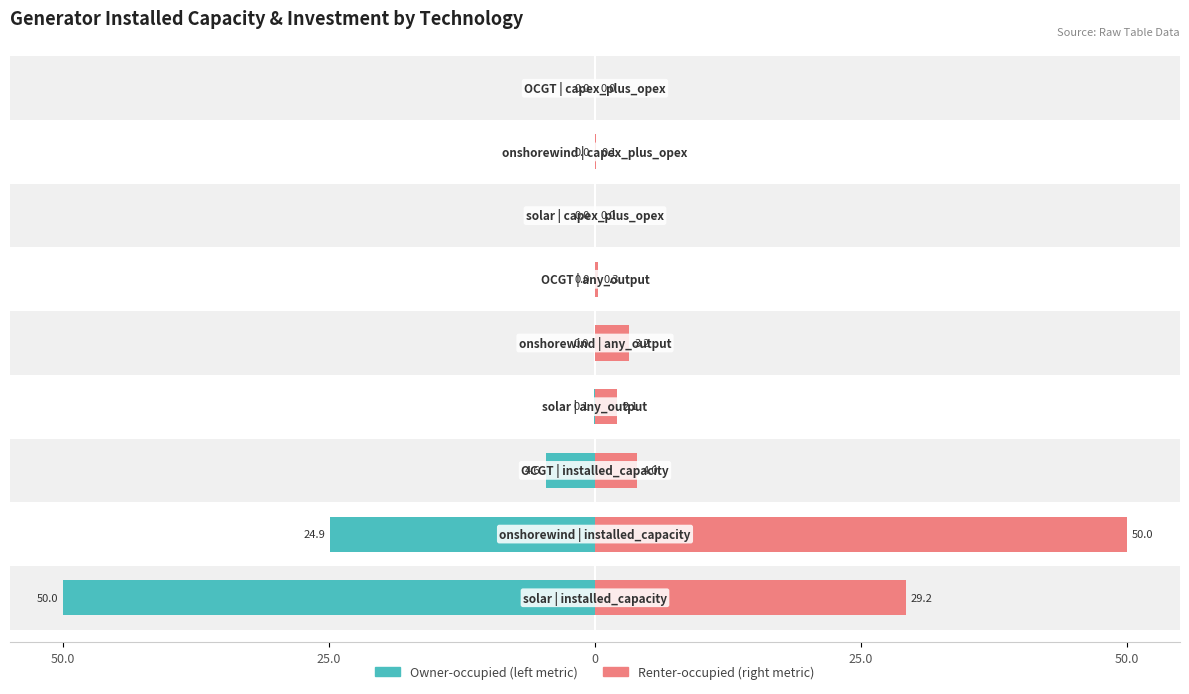

What is the difference between the second highest and second lowest values in the Owner-occupied series?

24.9